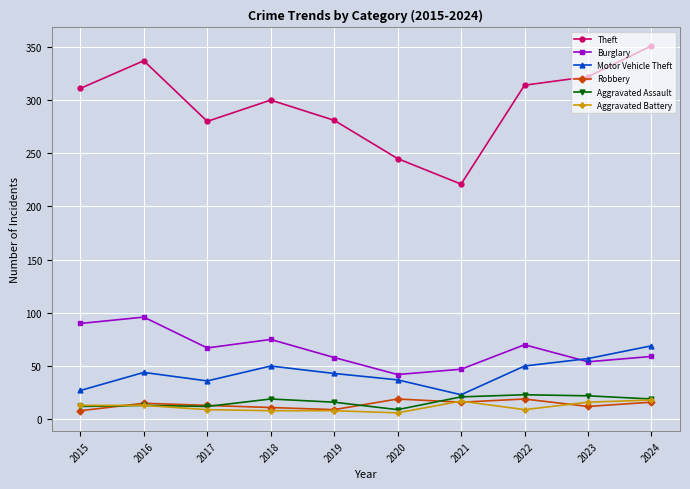

Does the chart have visible grid lines?

Yes